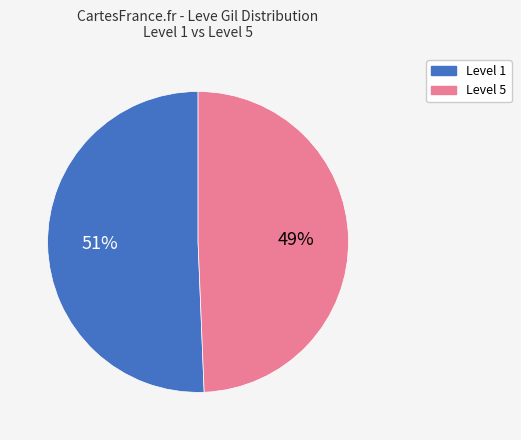

Is there any slice that represents more than half of the pie?

Yes